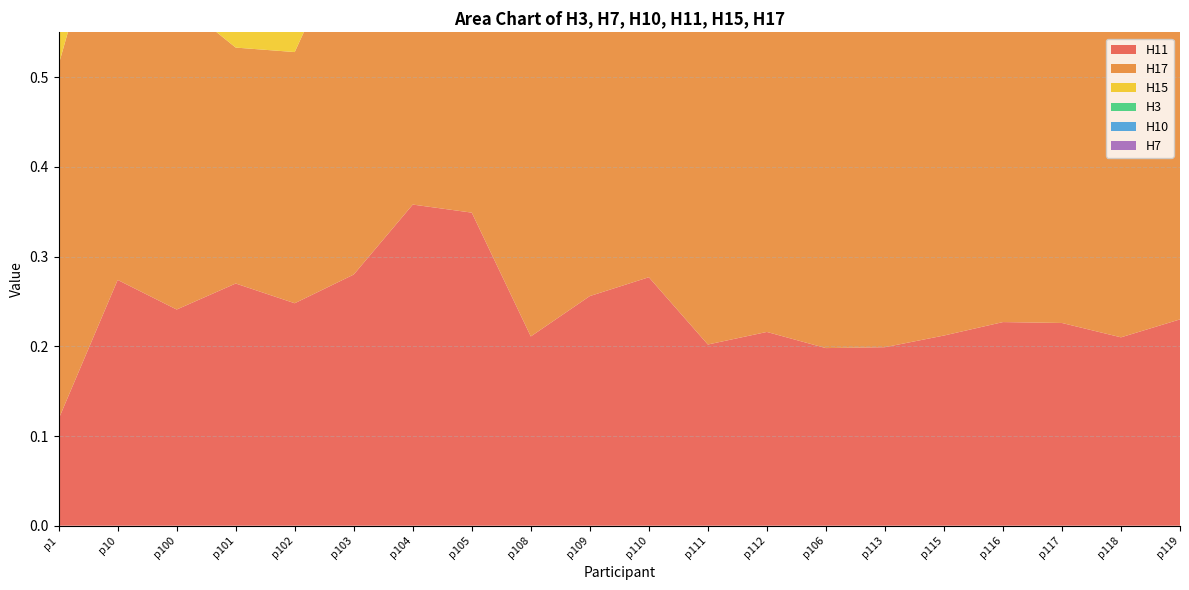

Reading right to left, transcribe all the data shown in this chart.

H11: p119=0.2	p118=0.2	p117=0.2	p116=0.2	p115=0.2	p113=0.2	p106=0.2	p112=0.2	p111=0.2	p110=0.3	p109=0.3	p108=0.2	p105=0.3	p104=0.4	p103=0.3	p102=0.2	p101=0.3	p100=0.2	p10=0.3	p1=0.1
H17: p119=0.4	p118=0.4	p117=0.3	p116=0.3	p115=0.3	p113=0.4	p106=0.4	p112=0.4	p111=0.4	p110=0.4	p109=0.4	p108=0.3	p105=0.4	p104=0.4	p103=0.4	p102=0.3	p101=0.3	p100=0.3	p10=0.5	p1=0.4
H15: p119=0.3	p118=0.4	p117=0.3	p116=0.3	p115=0.3	p113=0.4	p106=0.3	p112=0.3	p111=0.4	p110=0.4	p109=0.4	p108=0.3	p105=0.4	p104=0.4	p103=0.4	p102=0.4	p101=0.4	p100=0.3	p10=0.4	p1=0.3
H3: p119=0.4	p118=0.4	p117=0.4	p116=0.4	p115=0.4	p113=0.4	p106=0.4	p112=0.4	p111=0.4	p110=0.4	p109=0.4	p108=0.4	p105=0.4	p104=0.4	p103=0.4	p102=0.4	p101=0.4	p100=0.4	p10=0.5	p1=0.4
H10: p119=0.2	p118=0.2	p117=0.2	p116=0.2	p115=0.2	p113=0.2	p106=0.2	p112=0.2	p111=0.2	p110=0.2	p109=0.2	p108=0.2	p105=0.2	p104=0.1	p103=0.1	p102=0.3	p101=0.3	p100=0.2	p10=0.3	p1=0.1
H7: p119=0.3	p118=0.3	p117=0.3	p116=0.3	p115=0.3	p113=0.3	p106=0.3	p112=0.3	p111=0.3	p110=0.3	p109=0.3	p108=0.3	p105=0.3	p104=0.3	p103=0.3	p102=0.3	p101=0.3	p100=0.3	p10=0.4	p1=0.3